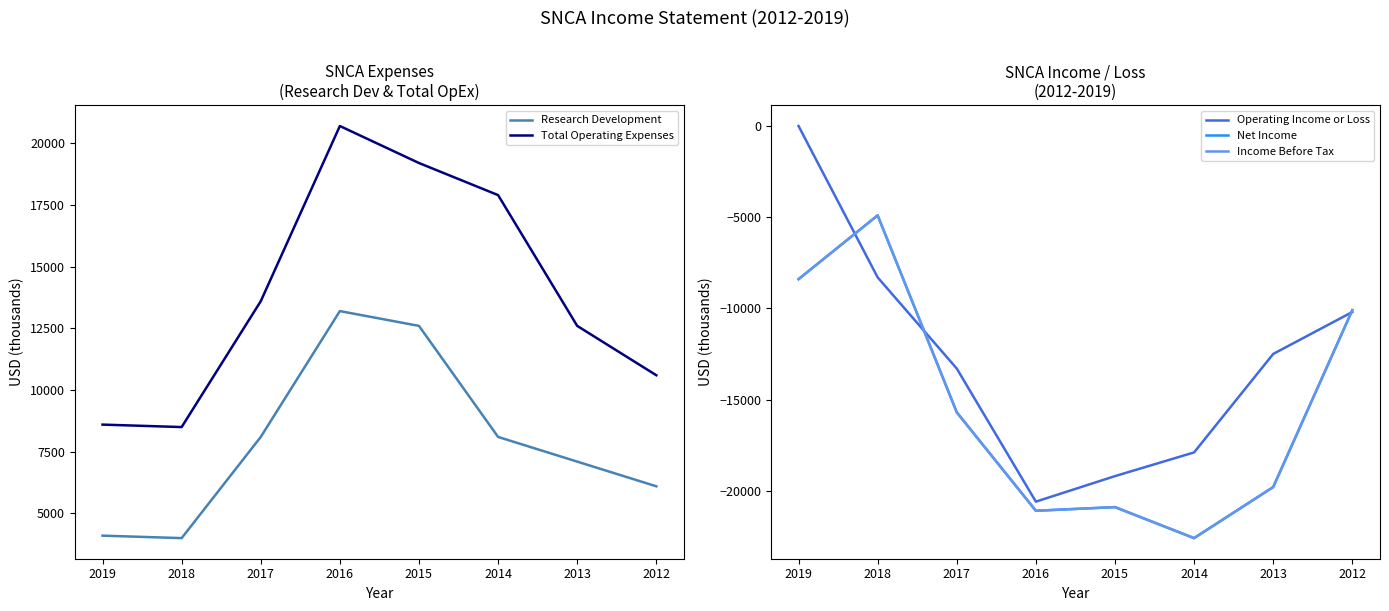

How many lines are shown in the chart?

5